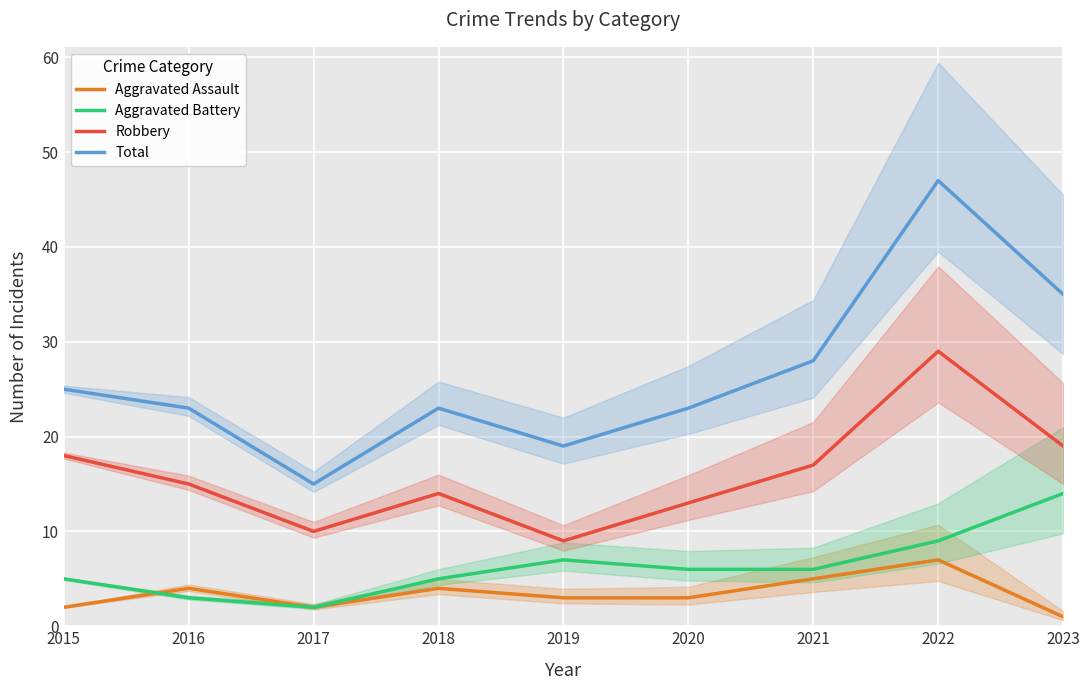

How many values in the Robbery series are below 15?

4